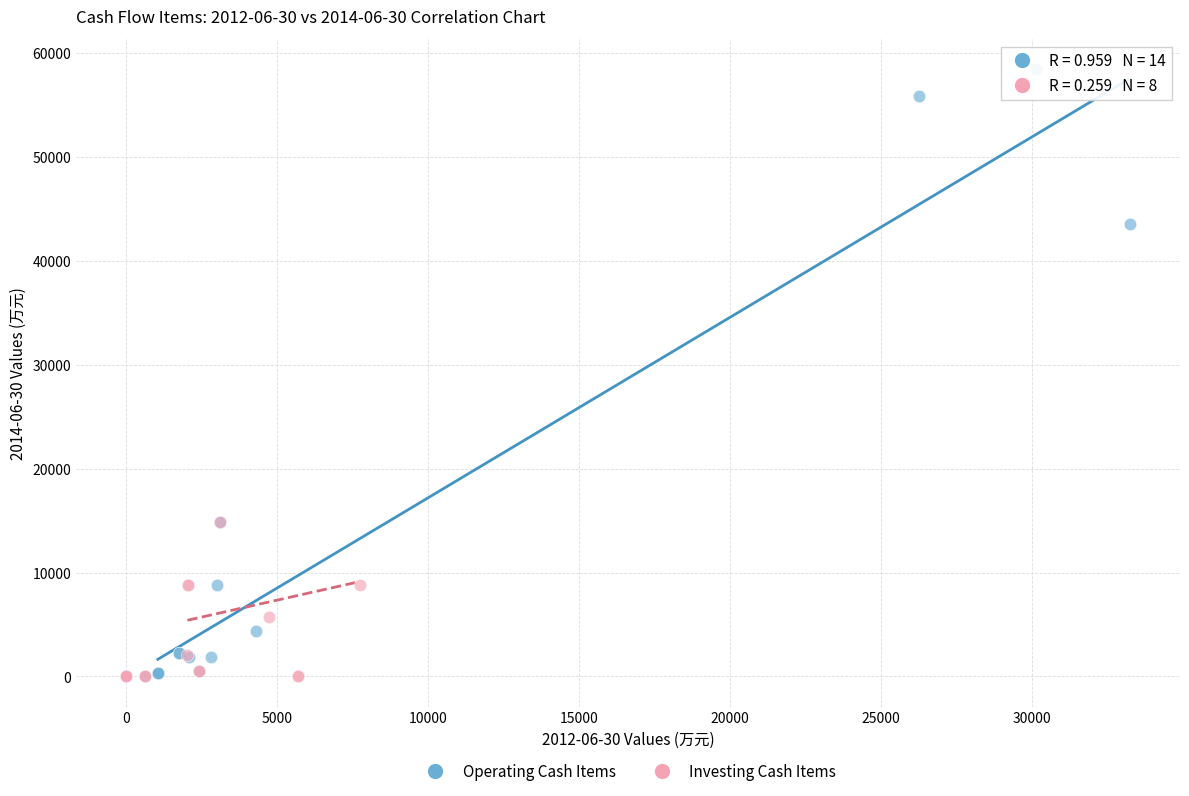

Which series has the widest spread of Y values?

Operating Cash Items